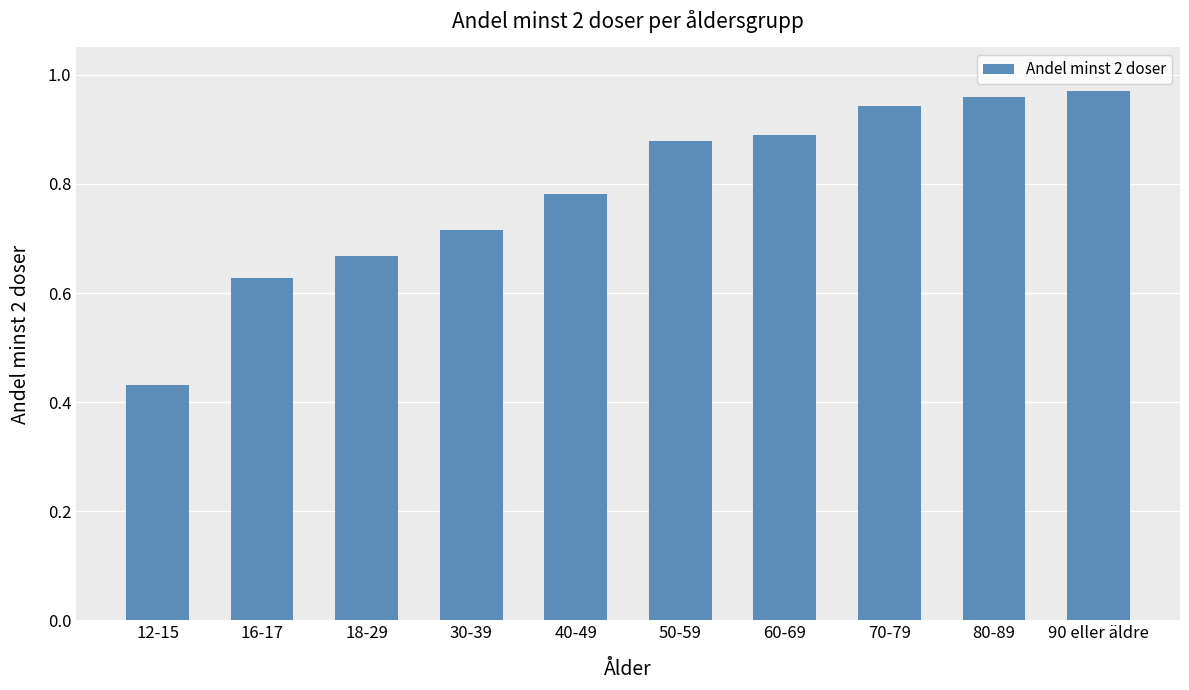

What is the change in value from 40-49 to 60-69?

+0.1